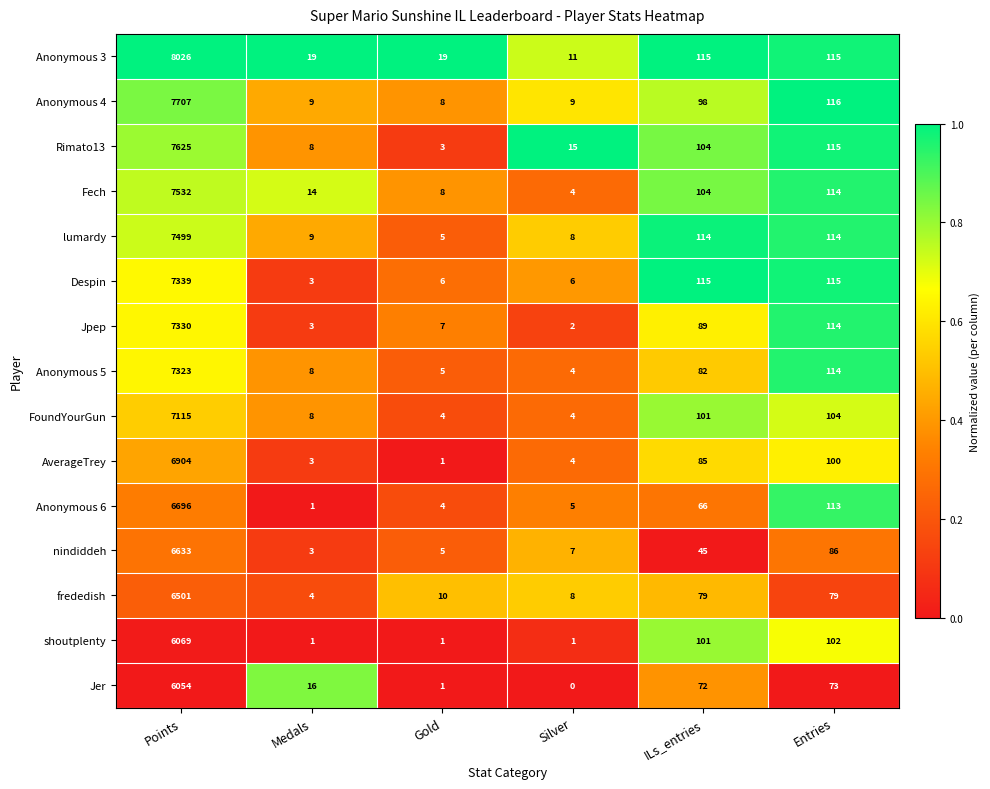

True or false: Jer has a value of 0 at Silver.

True